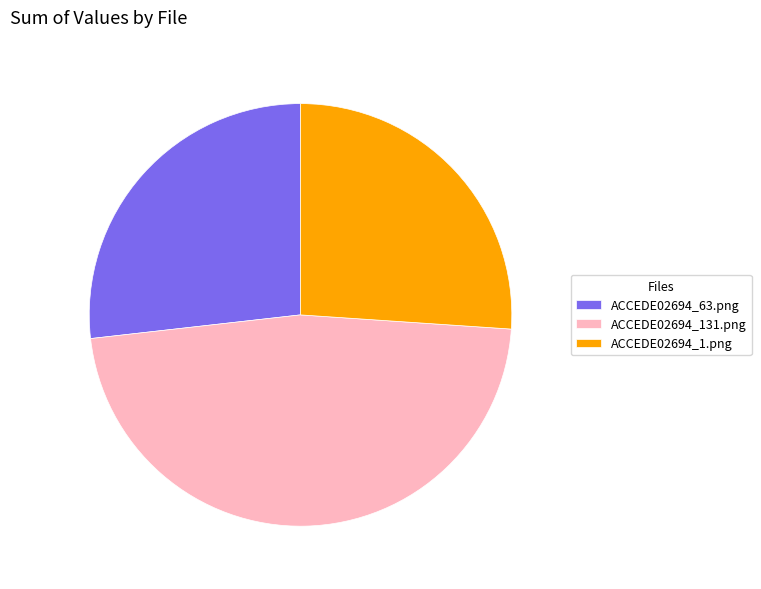

Does ACCEDE02694_63.png represent more than half of the total?

No